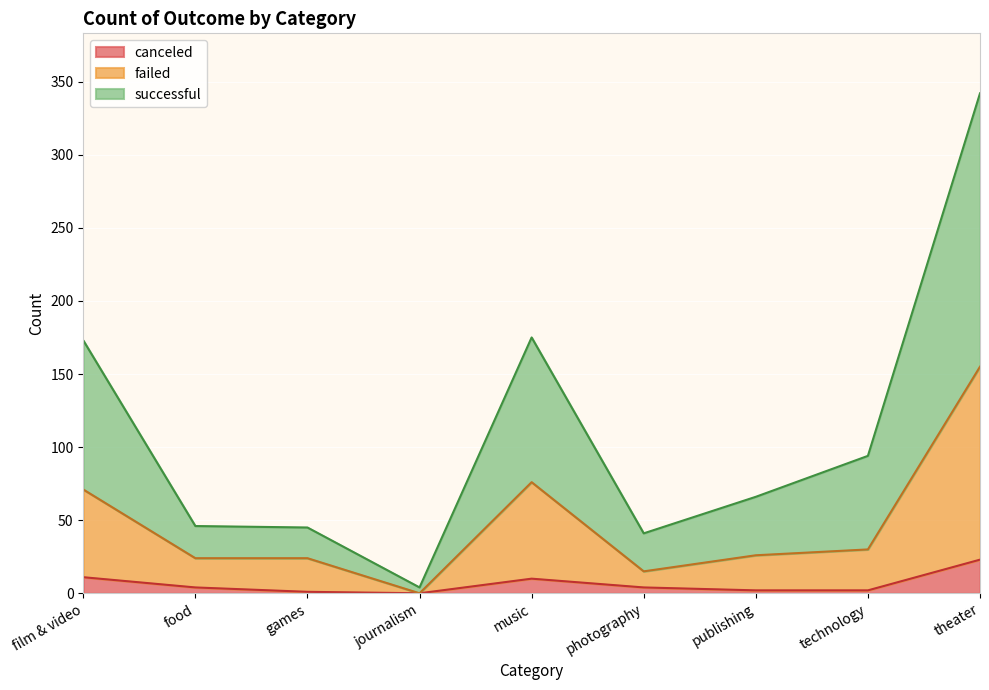

Which series changed the most between journalism and music?

successful